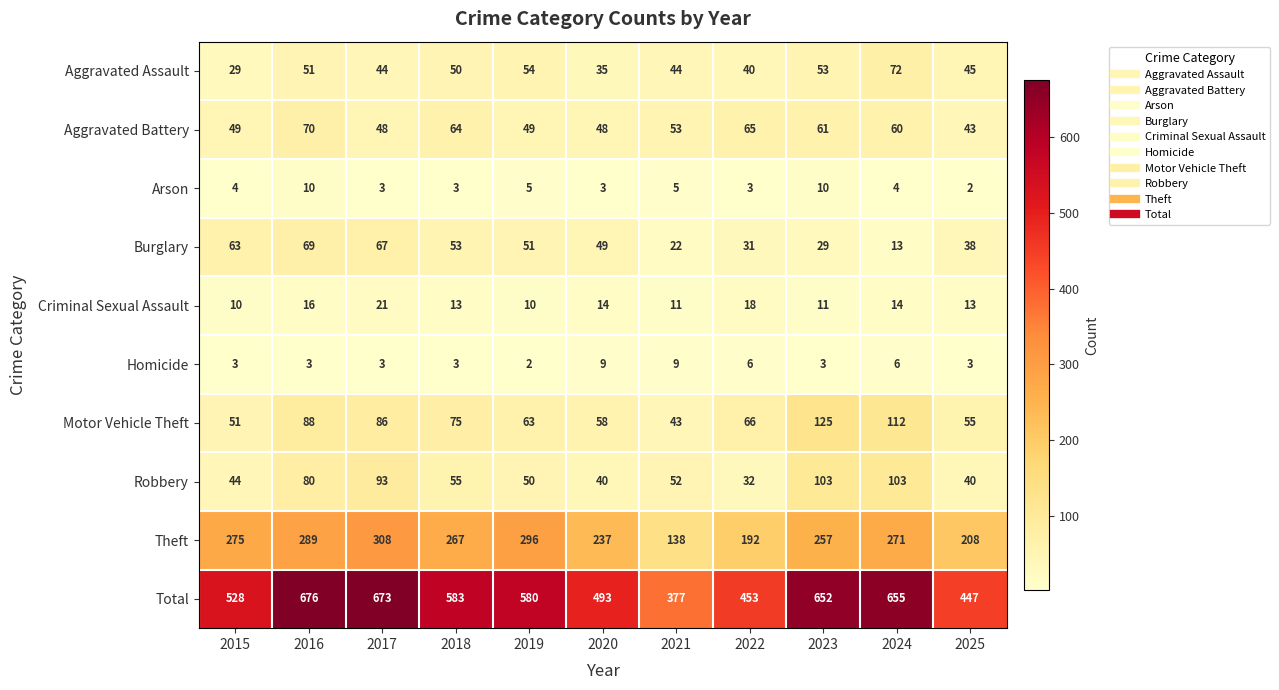

At 2024, list the series in order from largest to smallest.

Total, Theft, Motor Vehicle Theft, Robbery, Aggravated Assault, Aggravated Battery, Criminal Sexual Assault, Burglary, Homicide, Arson